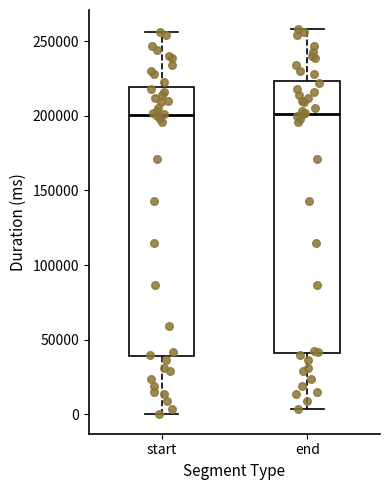

Reading left to right, read every box against the y-axis: the position of its median line, the range the box covers, and the ends of its whiskers. The values are not printed on the chart, so give them approximately, as read against the axis.

start: median 200000, box 40000 to 220000, whiskers 0 to 255000
end: median 200000, box 40000 to 225000, whiskers 5000 to 260000